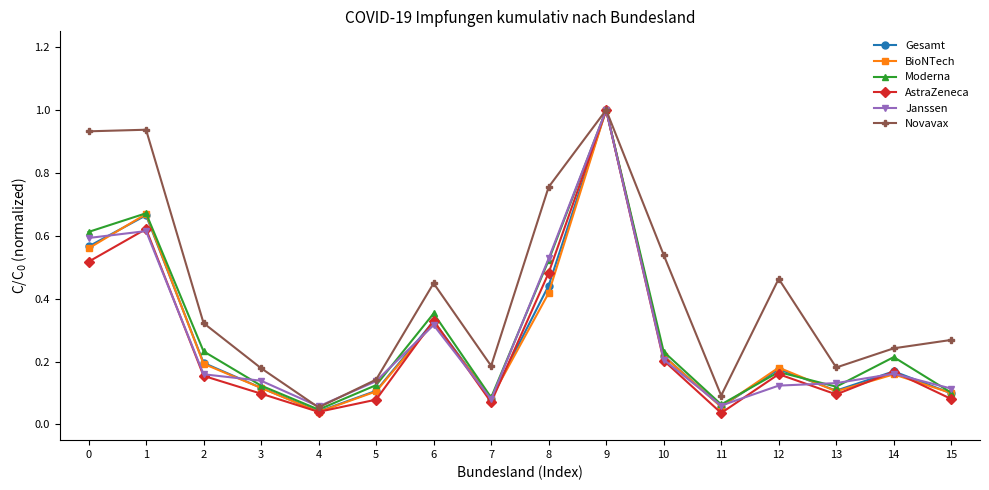

Which category has the highest value in the Gesamt series?

9